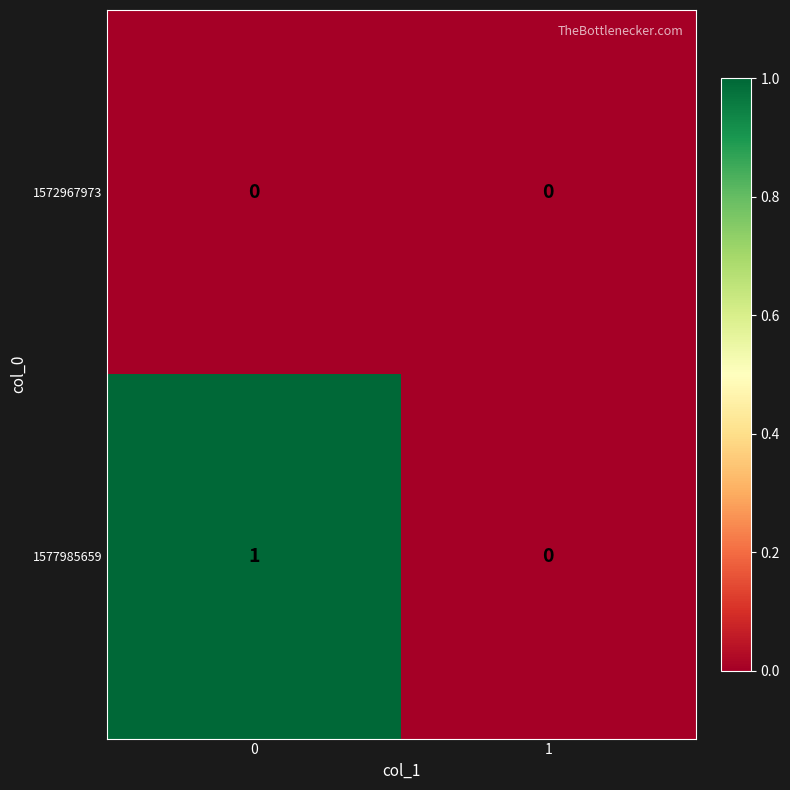

Which series has the widest spread of values?

1577985659